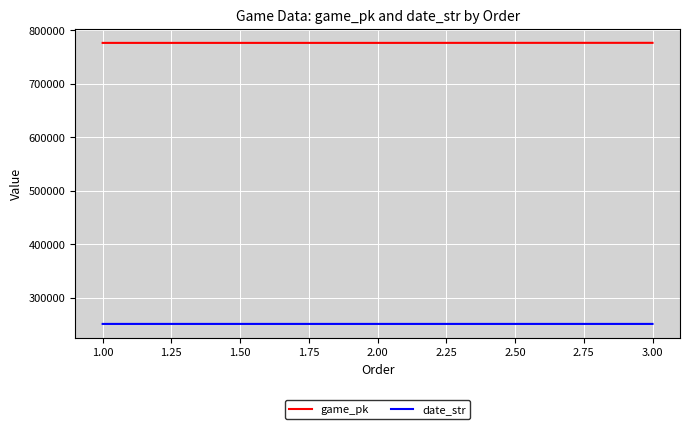

Is this an area chart (filled region under the line)?

No